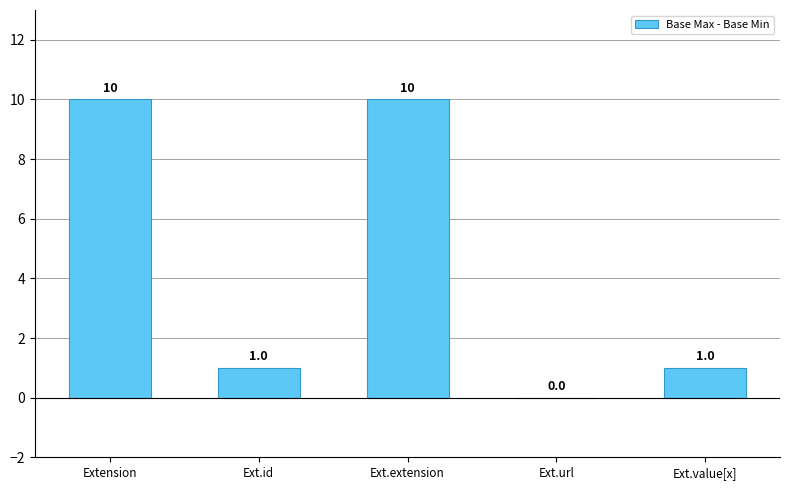

The value at Extension is 14. True or false?

False